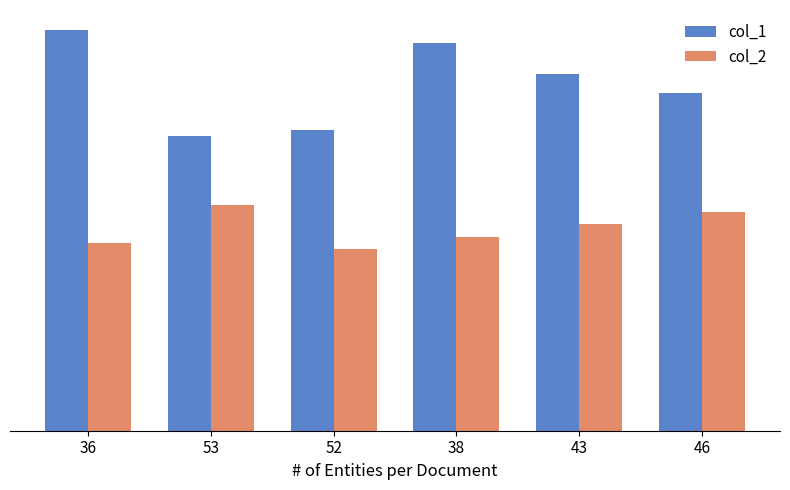

What is the difference between the maximum and second lowest values in the col_2 series?

6